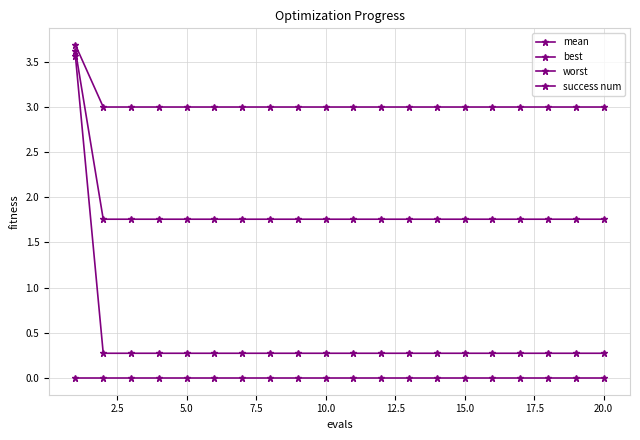

Is this an area chart (filled region under the line)?

No